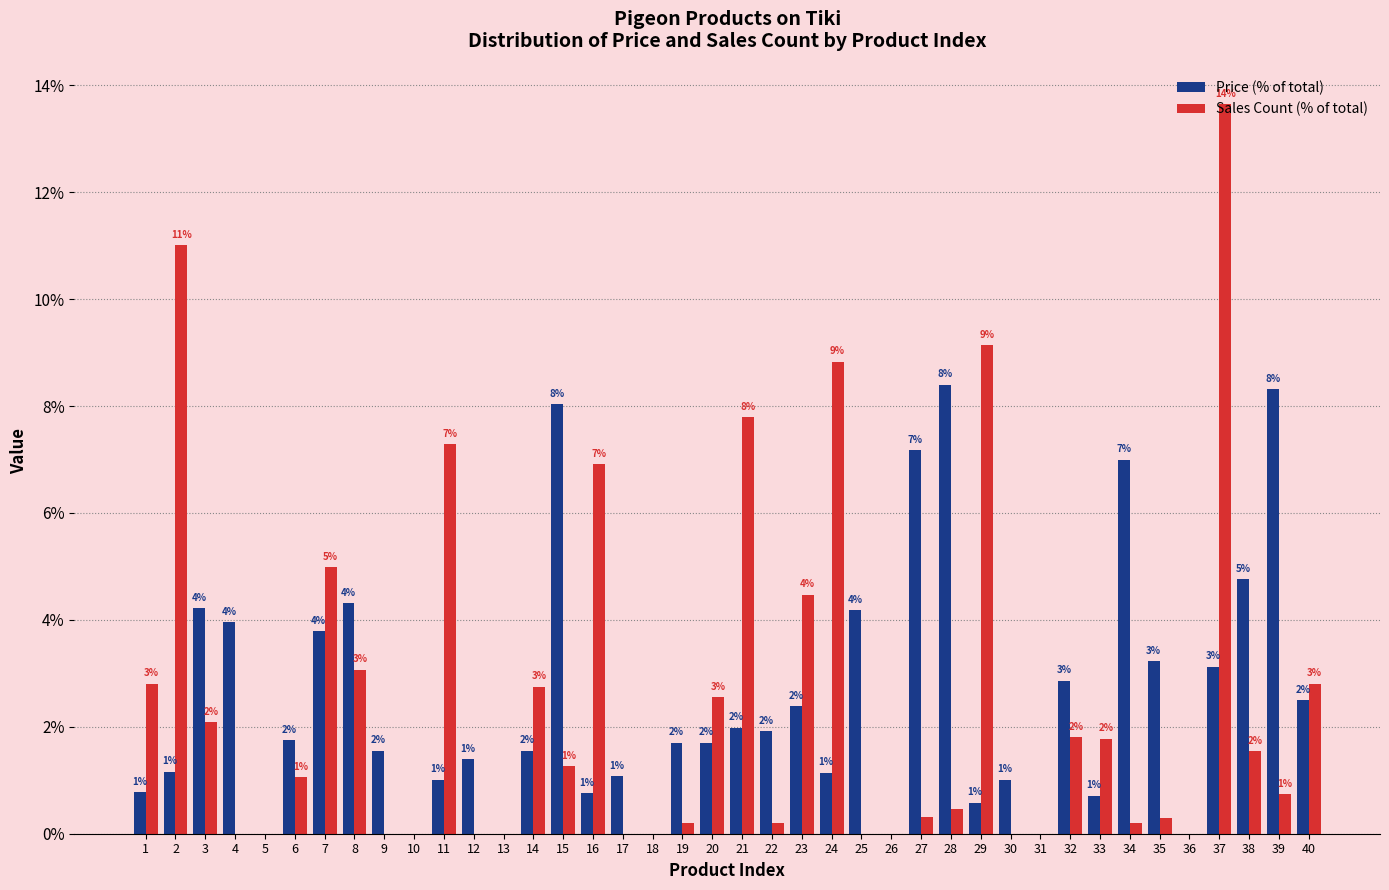

Is the value of Price (% of total) at 35 greater than the value of Sales Count (% of total) at 23?

No